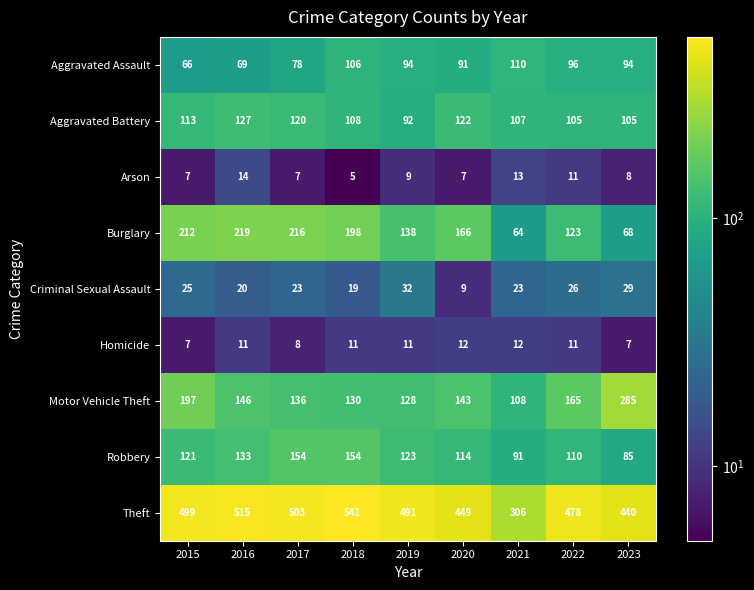

What is the difference between the Arson values at 2016 and 2020?

7